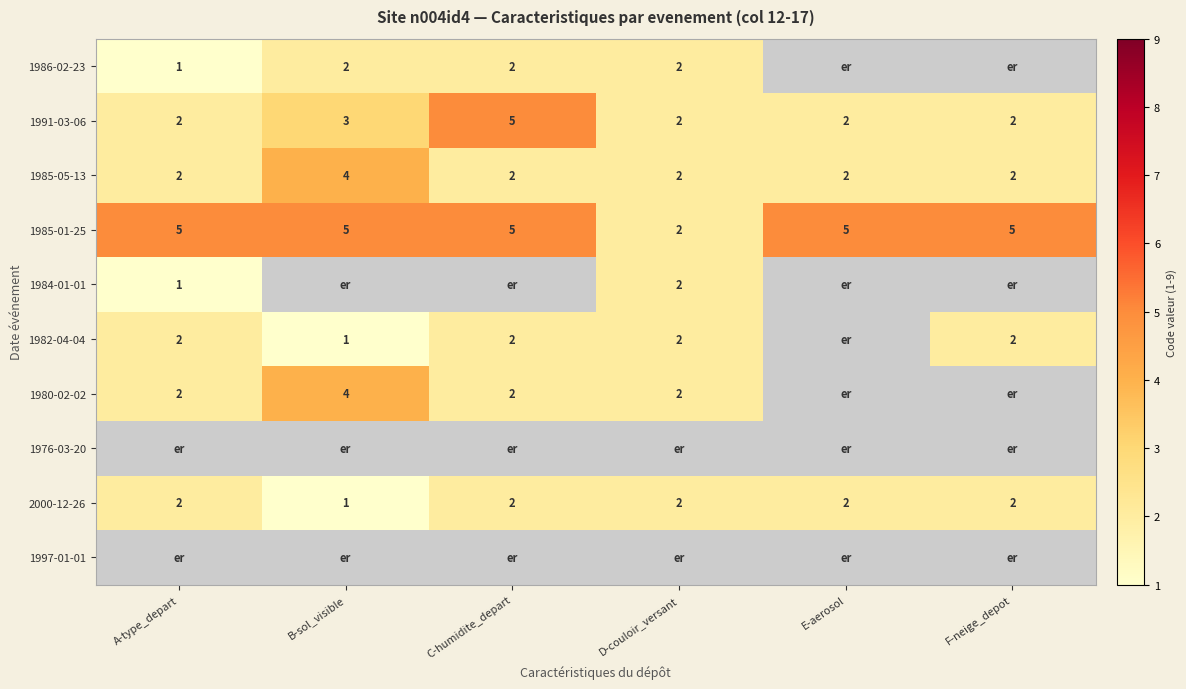

Which category has the highest value in the 1985-05-13 series?

B-sol_visible